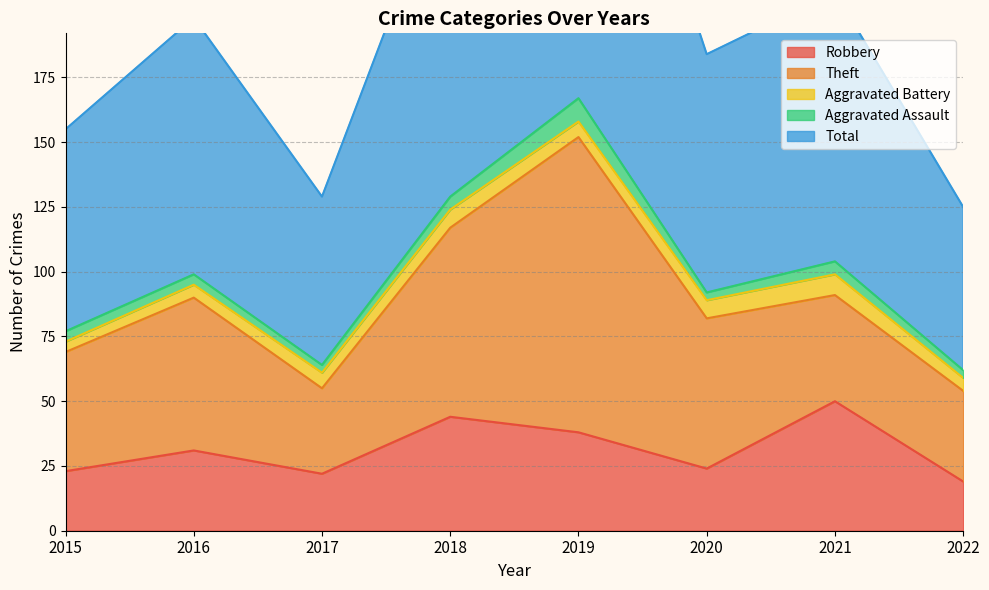

Reading left to right, extract all data points from this chart.

Robbery: 23	31	22	44	38	24	50	19
Theft: 46	59	33	73	114	58	41	35
Aggravated Battery: 4	5	6	7	6	7	8	5
Aggravated Assault: 4	4	3	5	9	3	5	3
Total: 78	99	65	130	167	92	104	63